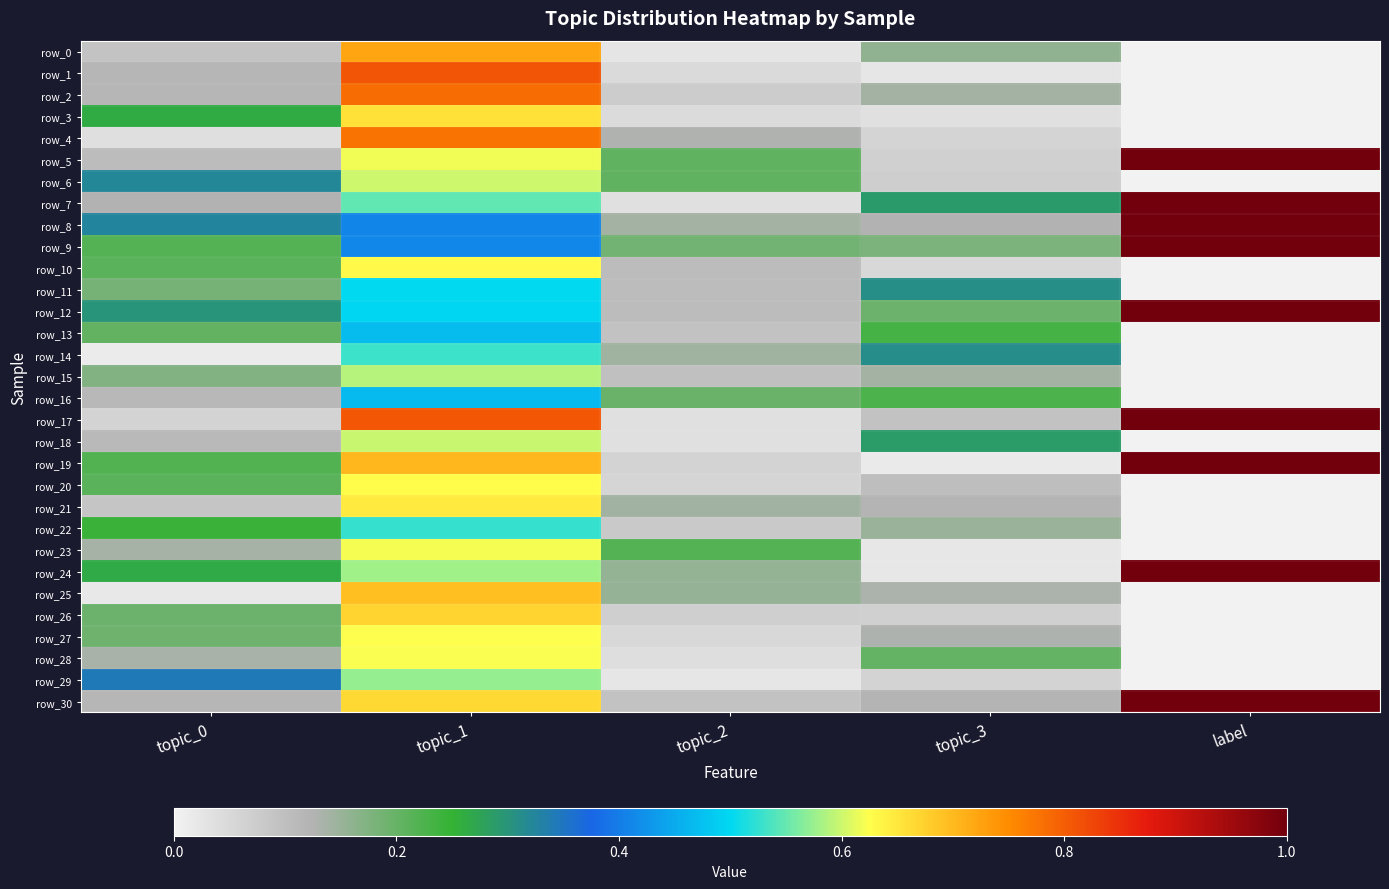

How many series are shown in this chart?

31